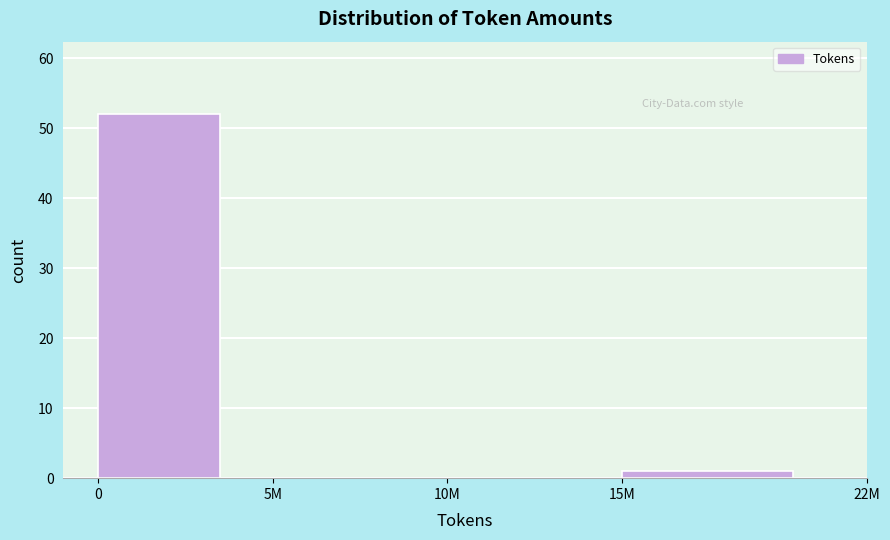

Reading right to left, extract all data points from this chart.

15M=1	10M=0	5M=0	0=52